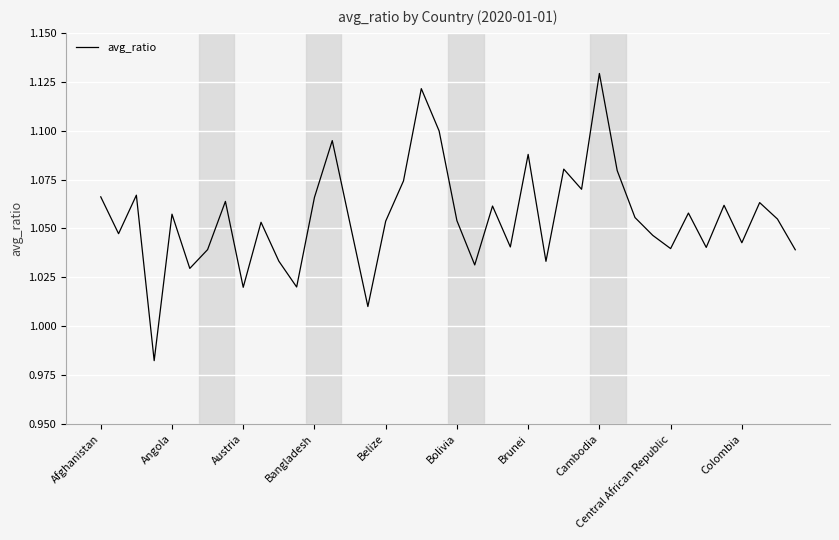

What is the difference between the maximum and minimum values?

0.1